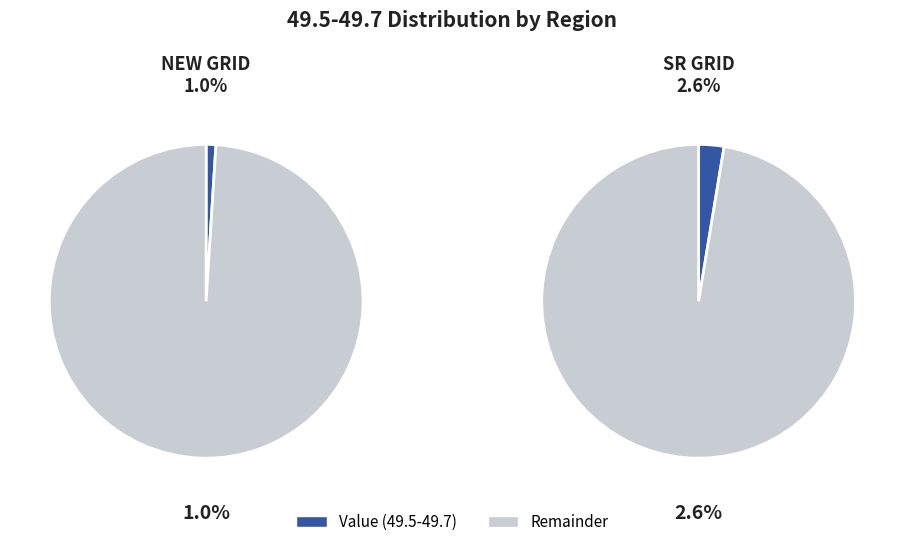

Is it true that NEW GRID is 15% of the pie?

False